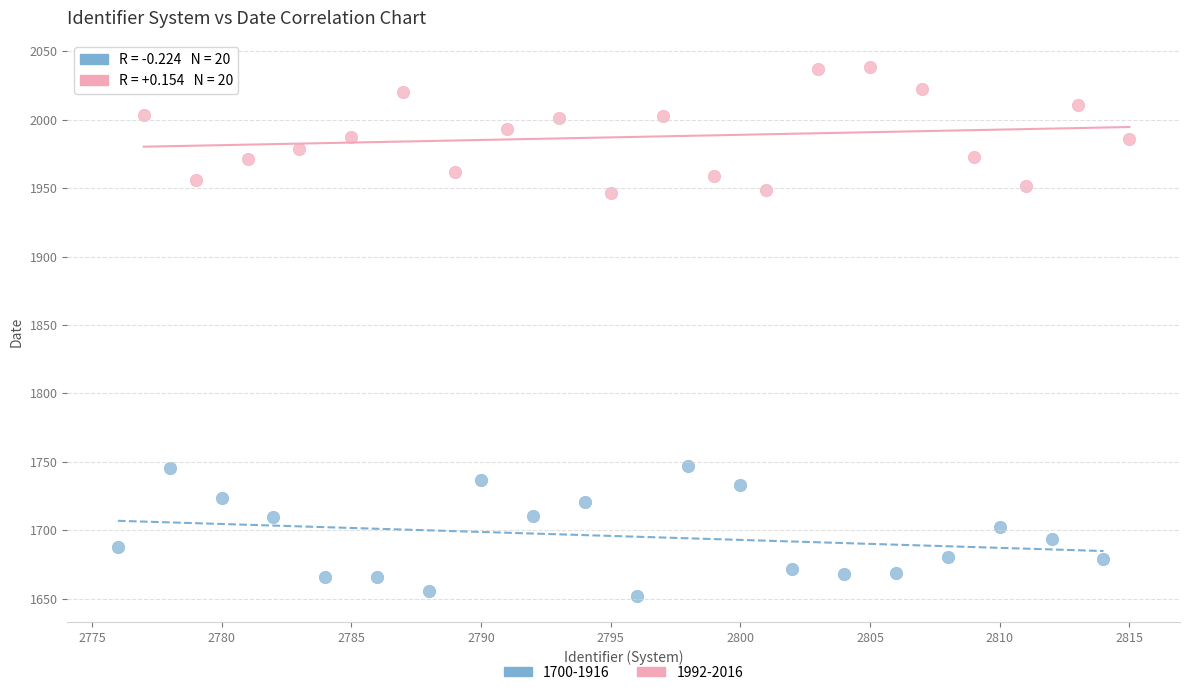

Which series contains the lowest Y value?

1700-1916